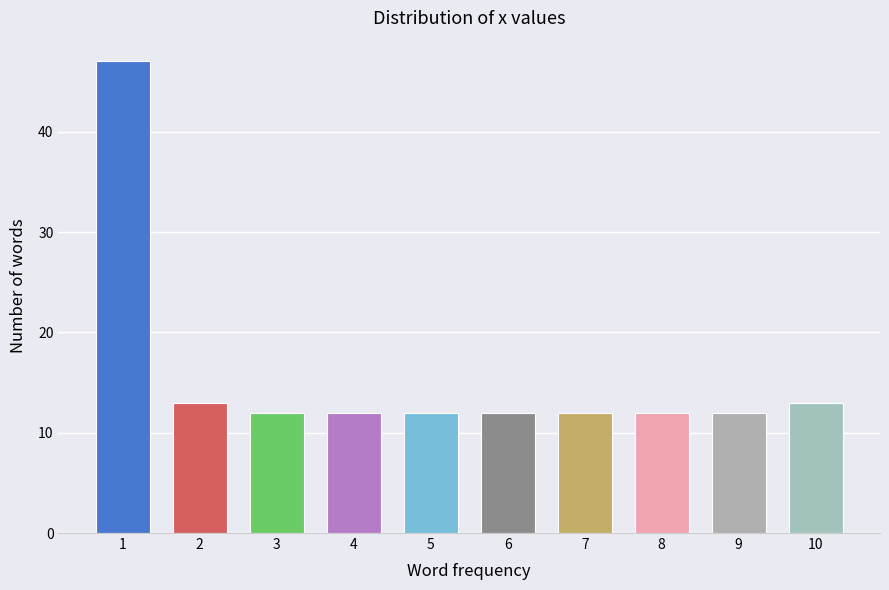

Reading left to right, extract all data points from this chart.

47	13	12	12	12	12	12	12	12	13